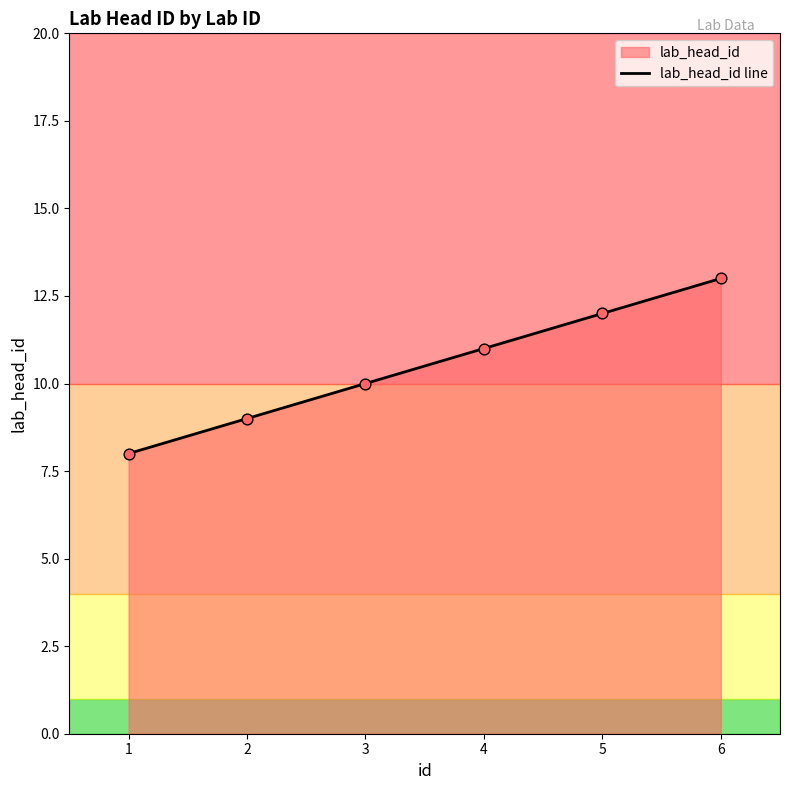

What is the change in value from 2 to 6?

+4